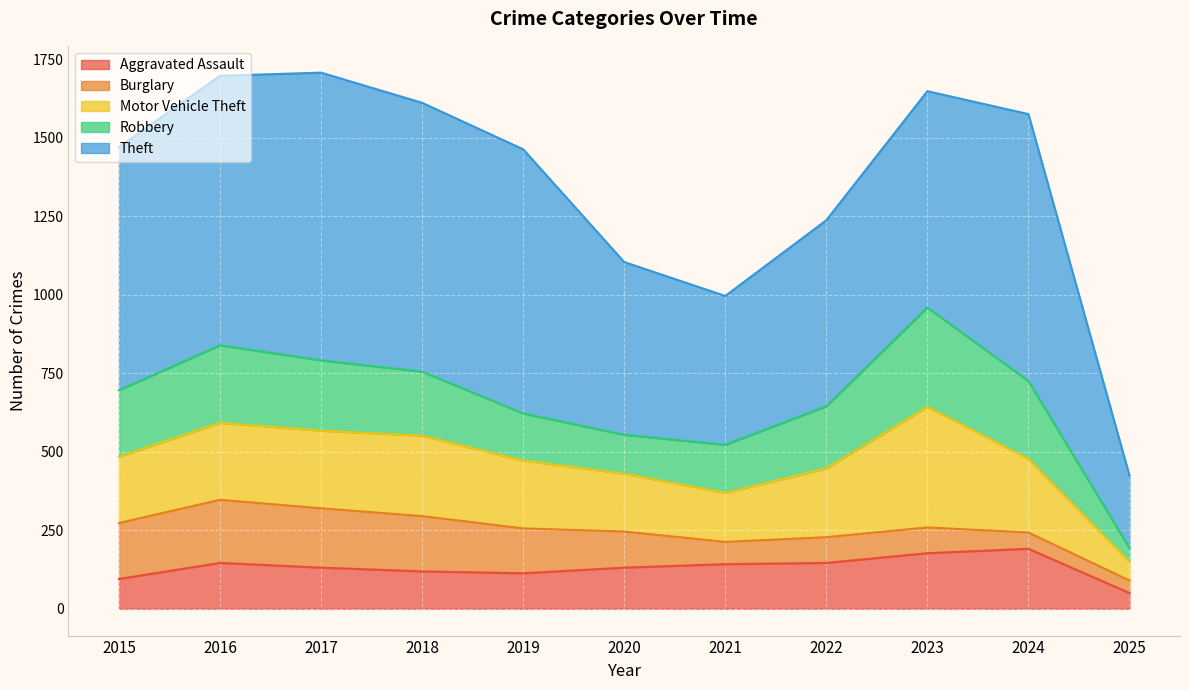

True or false: Theft and Robbery cross at least once.

False